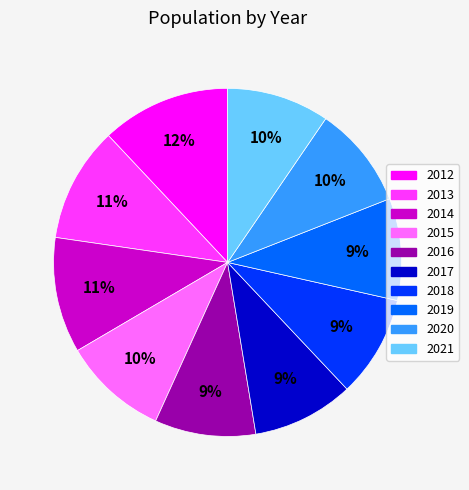

Approximately how many times larger is the value at 2017 compared to 2016?

1.0